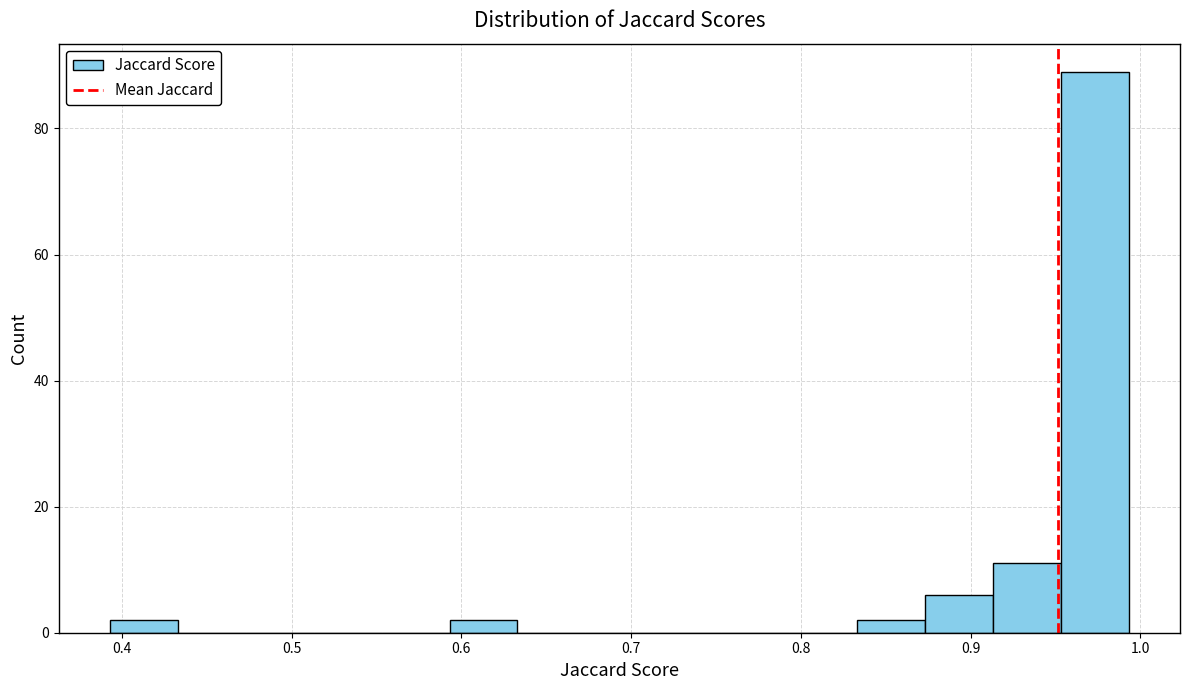

Reading left to right, transcribe this chart: for each bar, give the range it covers on the x-axis and its height. Neither the bar edges nor the heights are printed on the chart, so give them approximately, as read against the axes.

0.39 to 0.43: 2
0.43 to 0.47: 0
0.47 to 0.51: 0
0.51 to 0.55: 0
0.55 to 0.59: 0
0.59 to 0.63: 2
0.63 to 0.67: 0
0.67 to 0.71: 0
0.71 to 0.75: 0
0.75 to 0.79: 0
0.79 to 0.83: 0
0.83 to 0.87: 2
0.87 to 0.91: 6
0.91 to 0.95: 12
0.95 to 0.99: 90